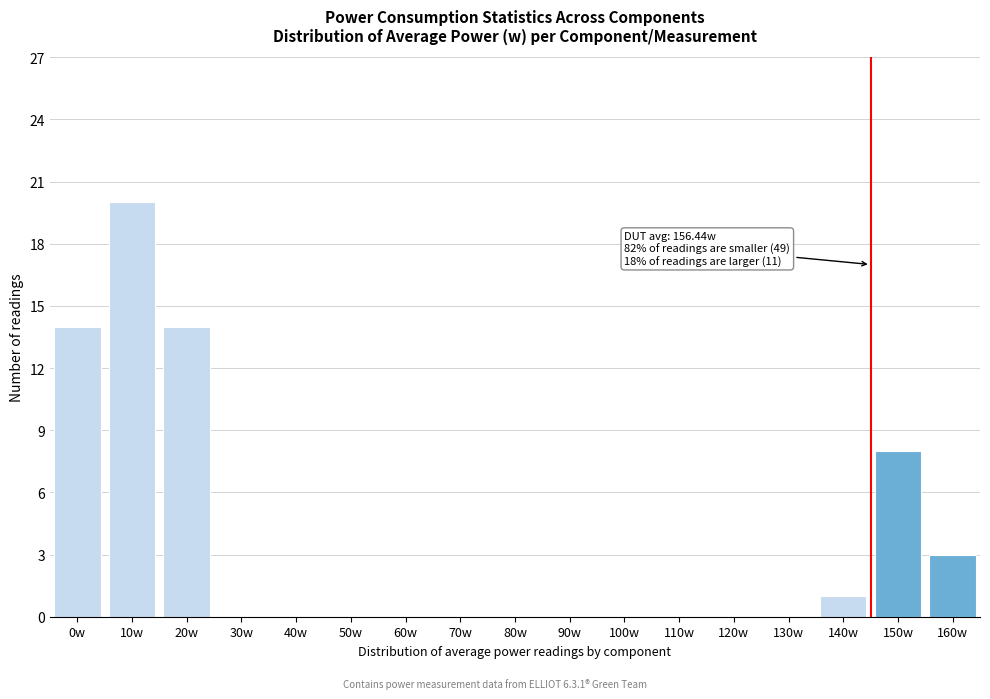

Reading left to right, what are all the values shown in this chart?

0w=14	10w=20	20w=14	30w=0	40w=0	50w=0	60w=0	70w=0	80w=0	90w=0	100w=0	110w=0	120w=0	130w=0	140w=1	150w=8	160w=3